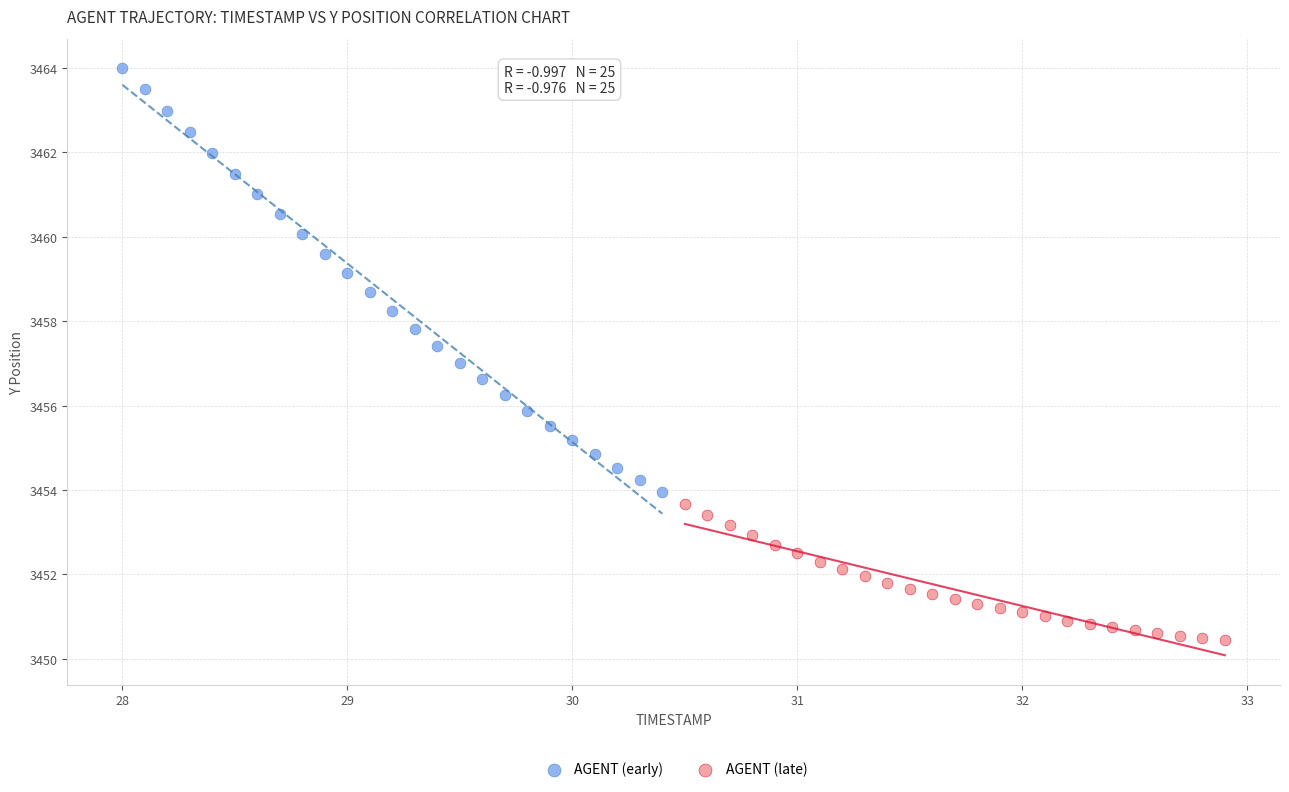

Which series contains the highest Y value?

AGENT (early)